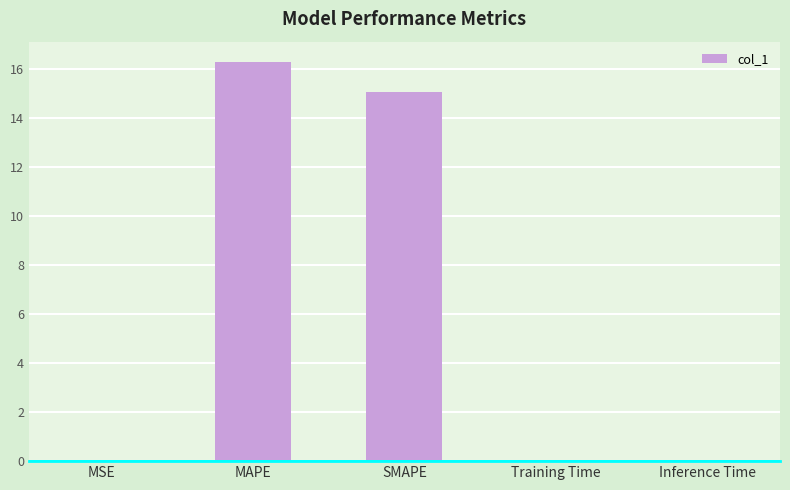

Are the bars grouped side by side (vs. stacked)?

No